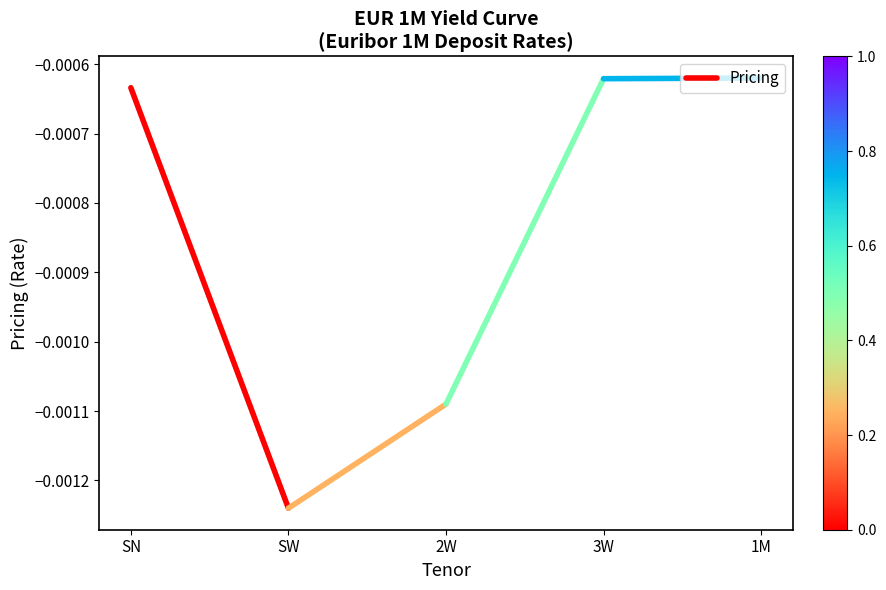

At which category does the chart reach its minimum across all series?

SW